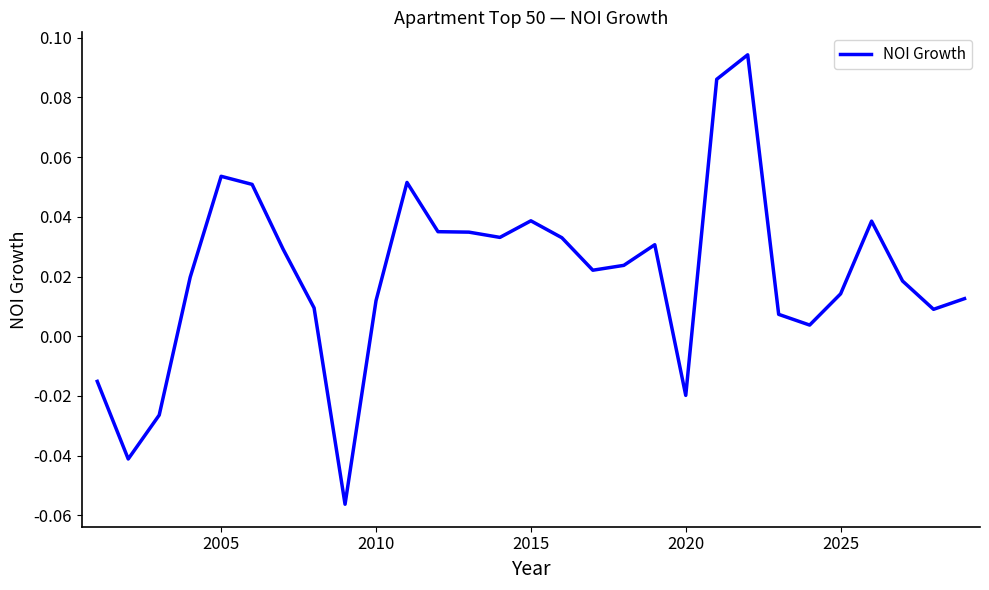

How many lines are shown in the chart?

1